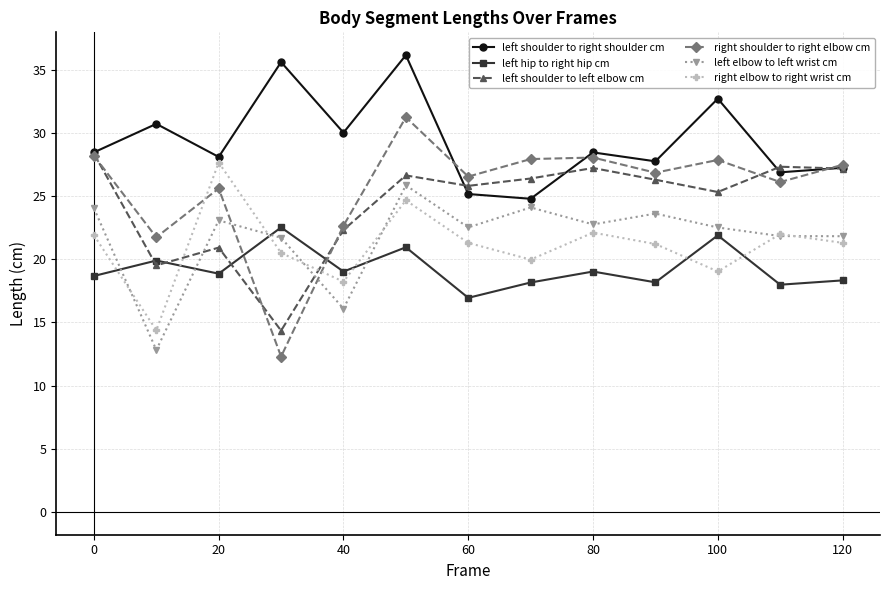

What is the highest value of the left hip to right hip cm series?

22.5